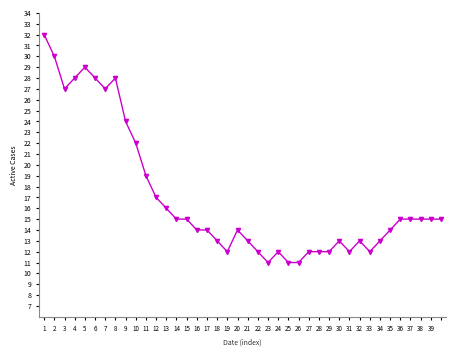

True or false: BL and CH cross at least once.

False